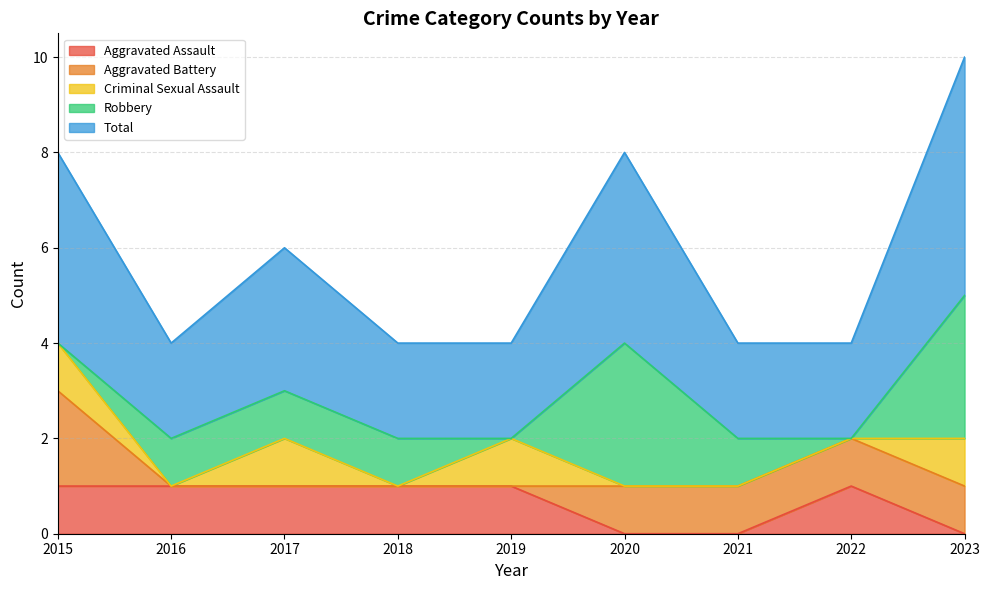

Where does the Aggravated Battery series first go above 1?

2015